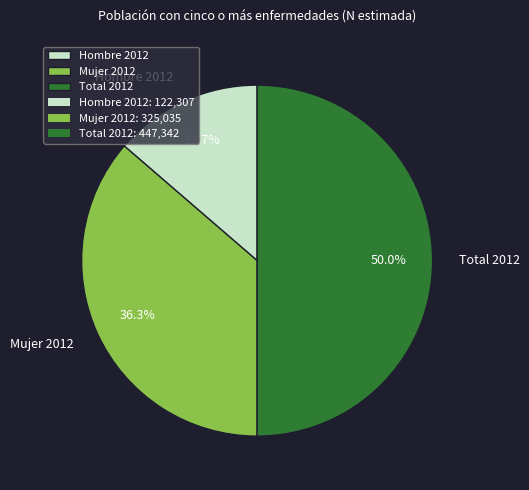

The Hombre 2012 slice represents 20% of the pie. True or false?

False